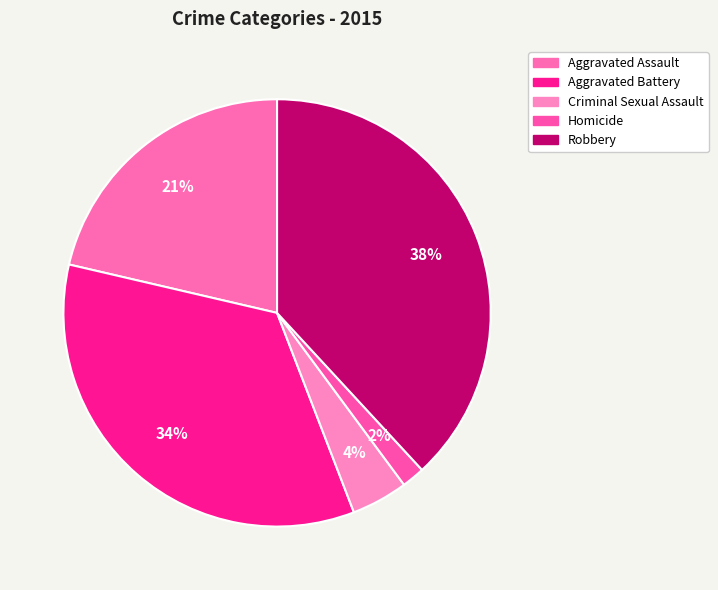

Rank the categories by value from highest to lowest.

Robbery, Aggravated Battery, Aggravated Assault, Criminal Sexual Assault, Homicide